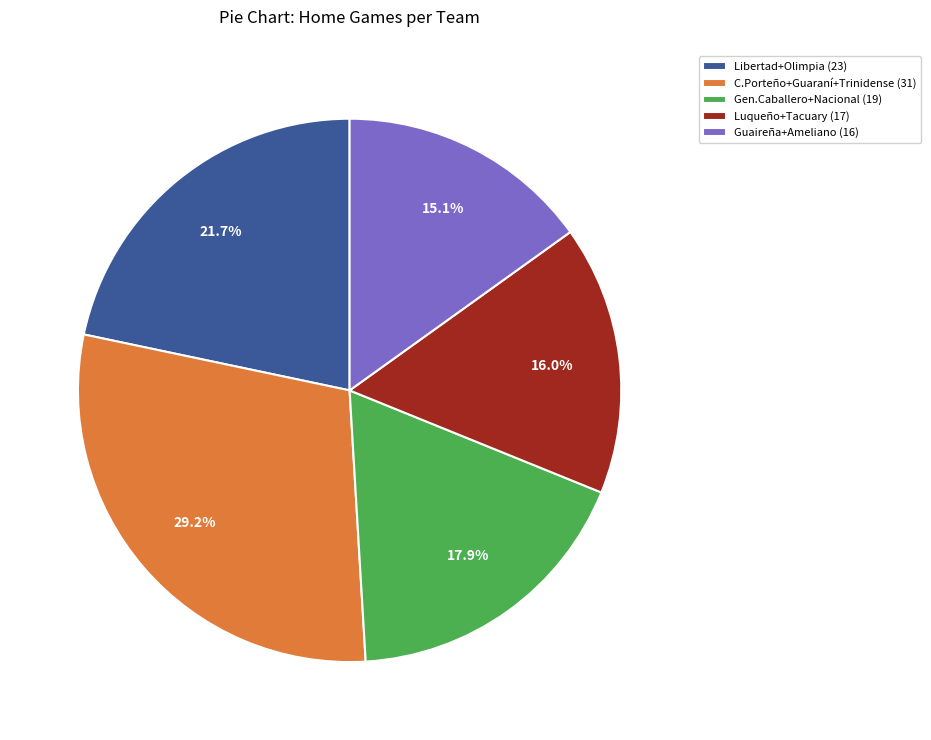

Which slice is the smallest?

Guaireña+Ameliano (16)